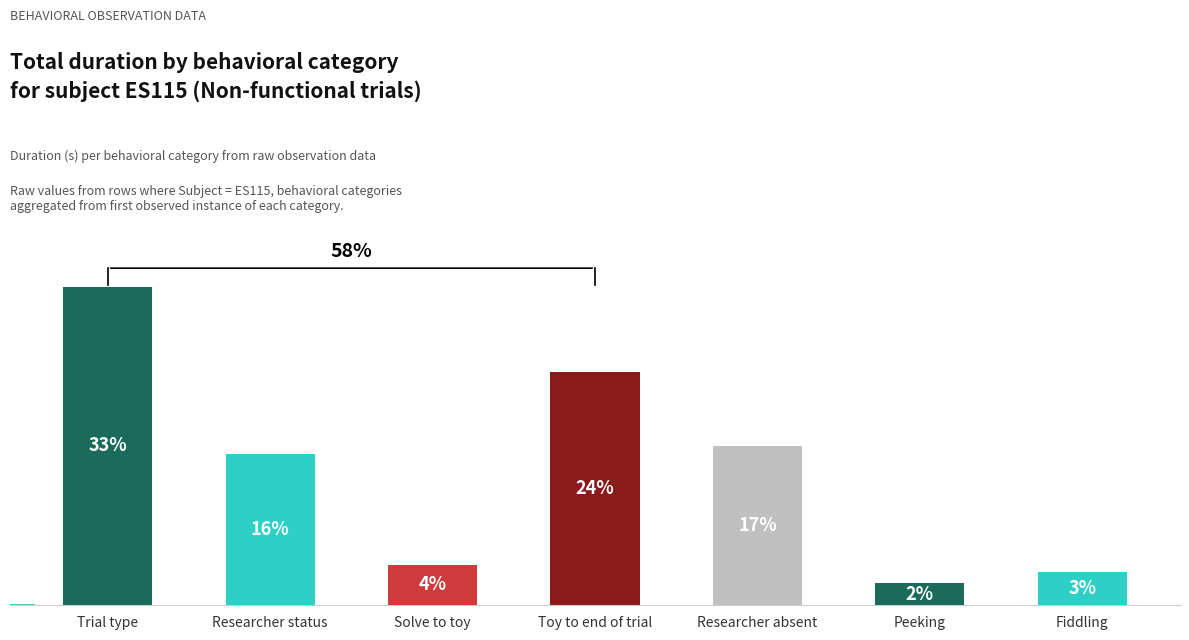

Does the chart contain any negative values?

No